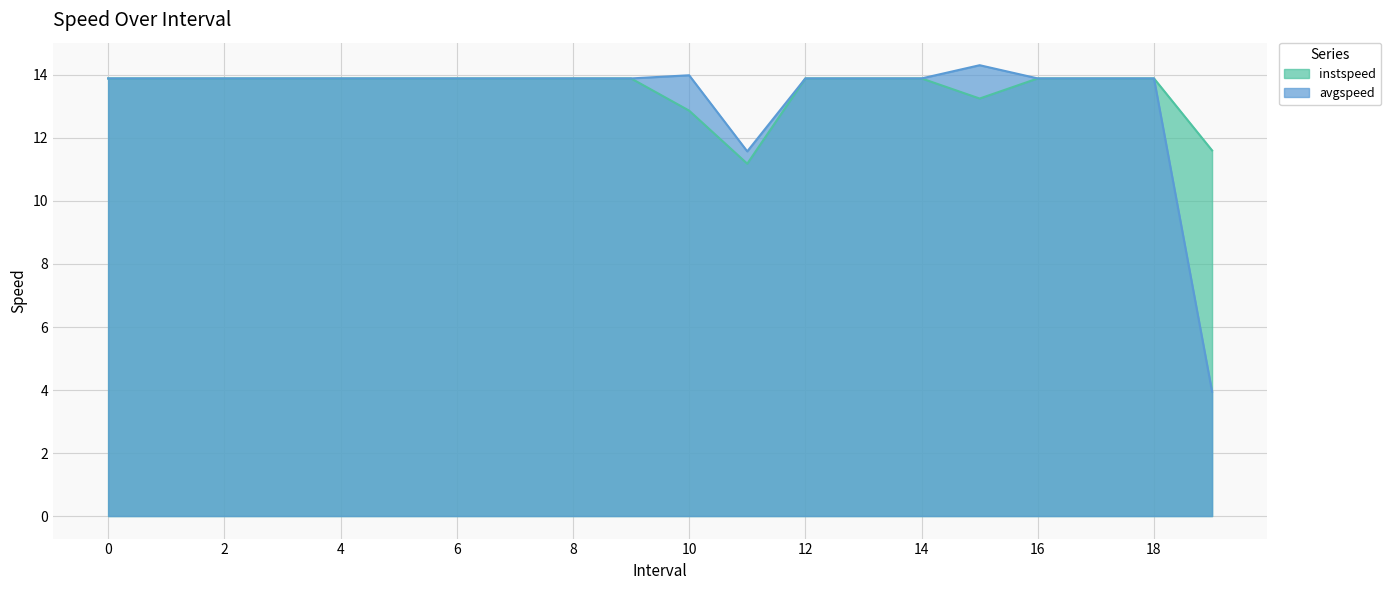

How many values in the avgspeed series are below 13?

2